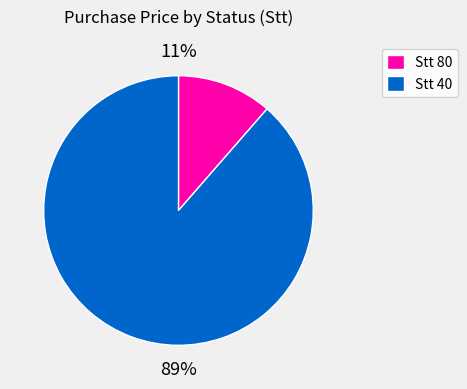

Count the number of slices in the pie.

2